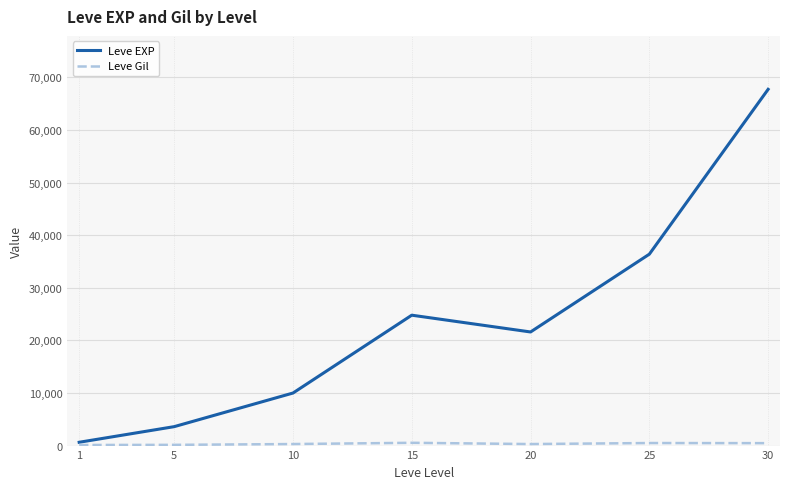

List the labels in order of Leve EXP value, smallest first.

1, 5, 10, 20, 15, 25, 30